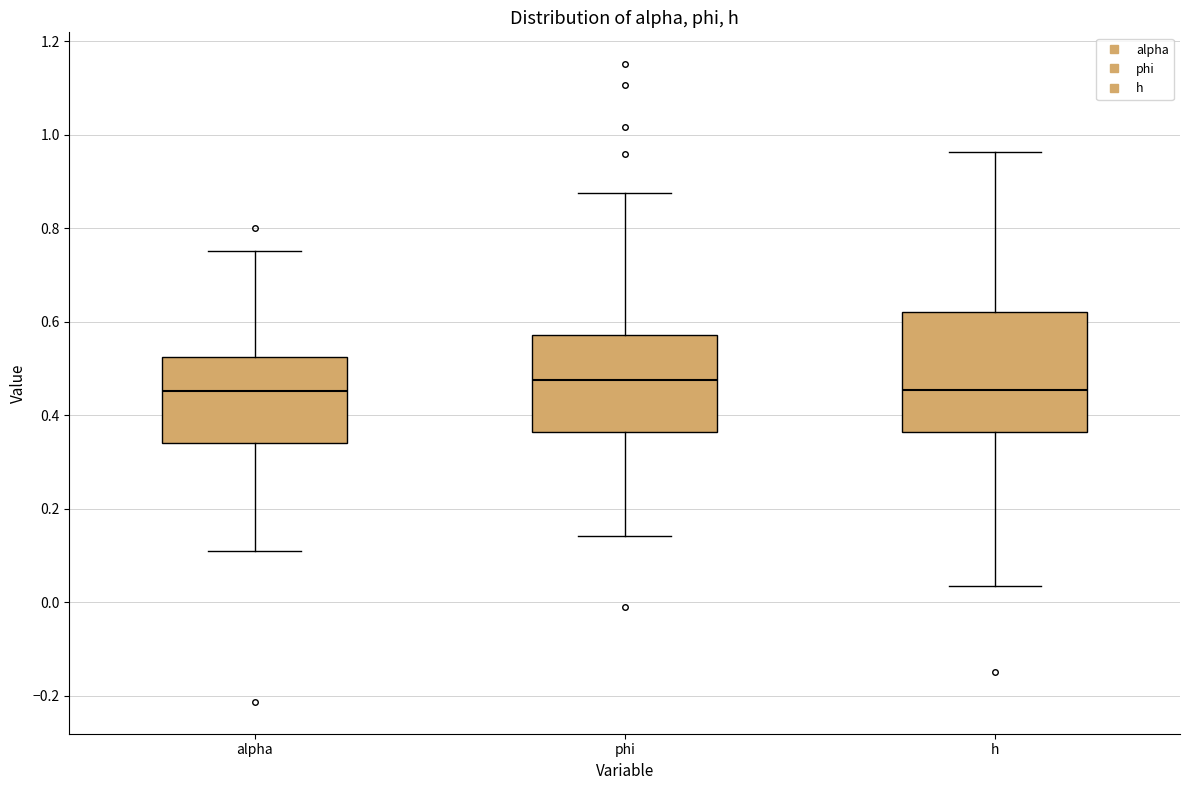

Where is the upper edge of the box for alpha on the y-axis? The values are not printed on the chart, so give them approximately, as read against the axis.

0.52